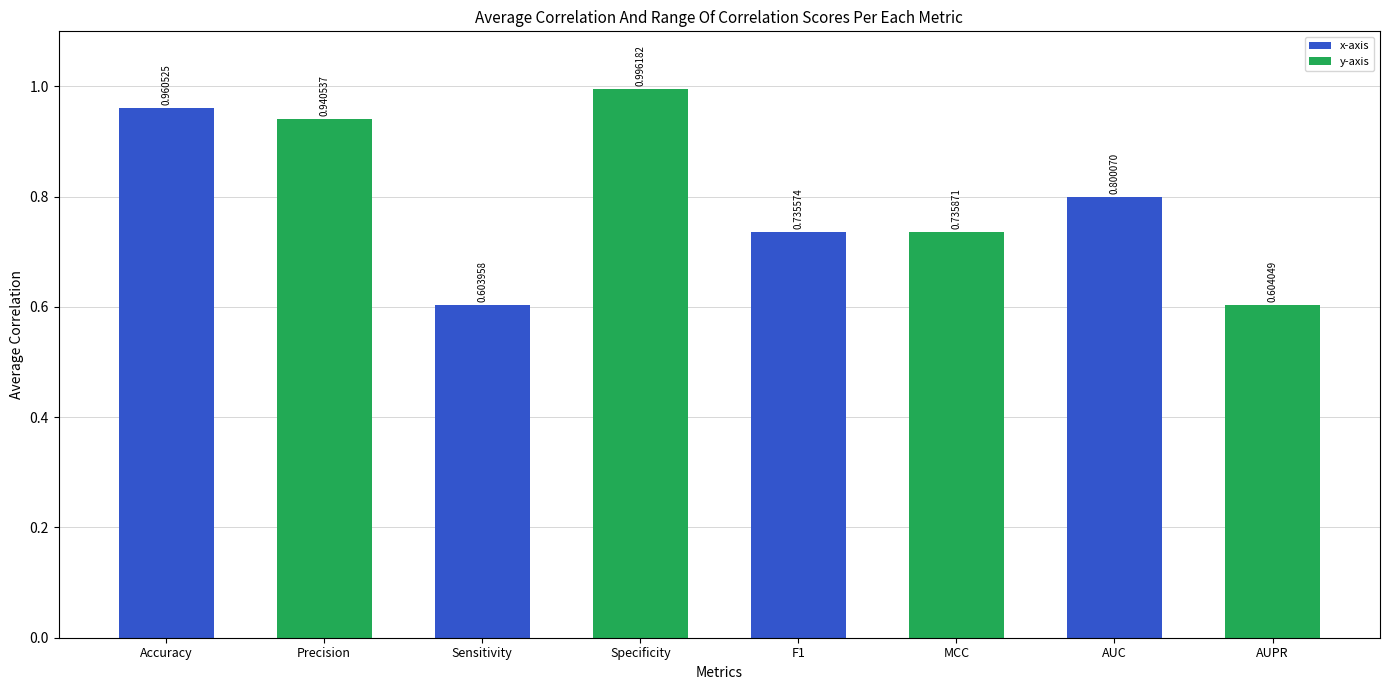

What is the average value?

0.8